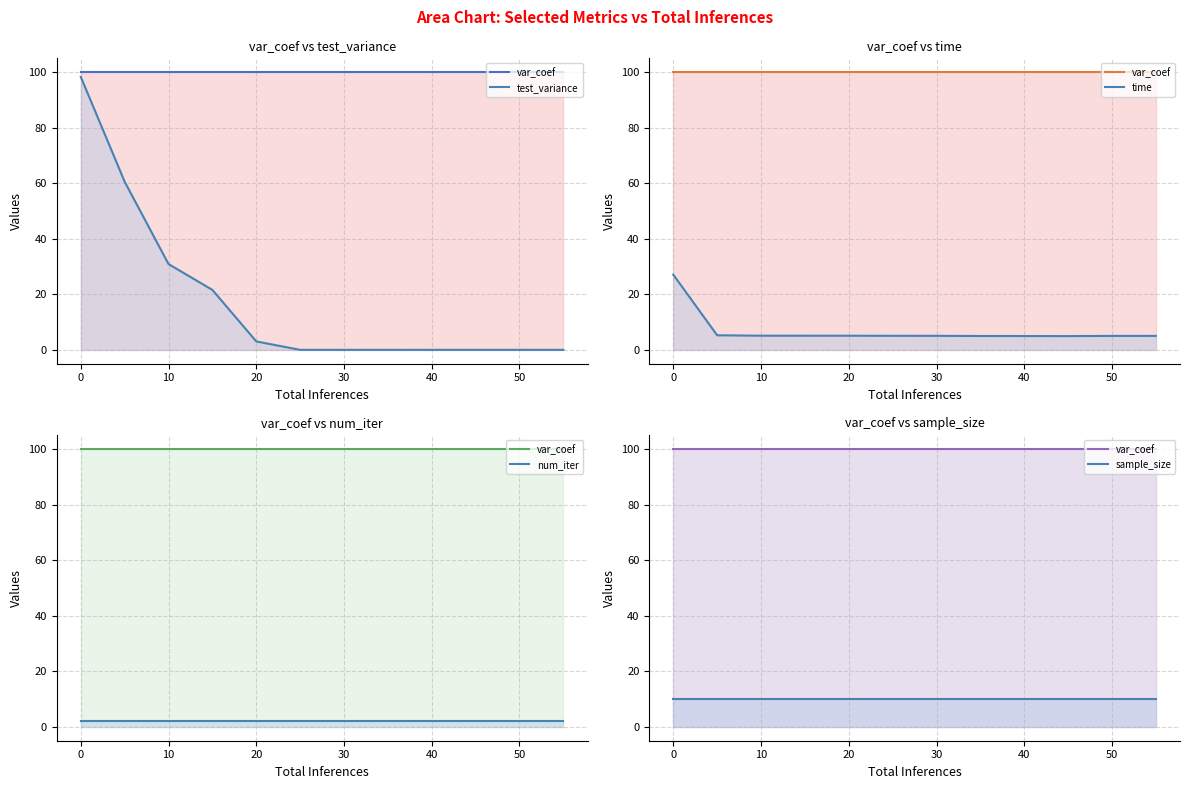

What is the maximum value for time?

27.1